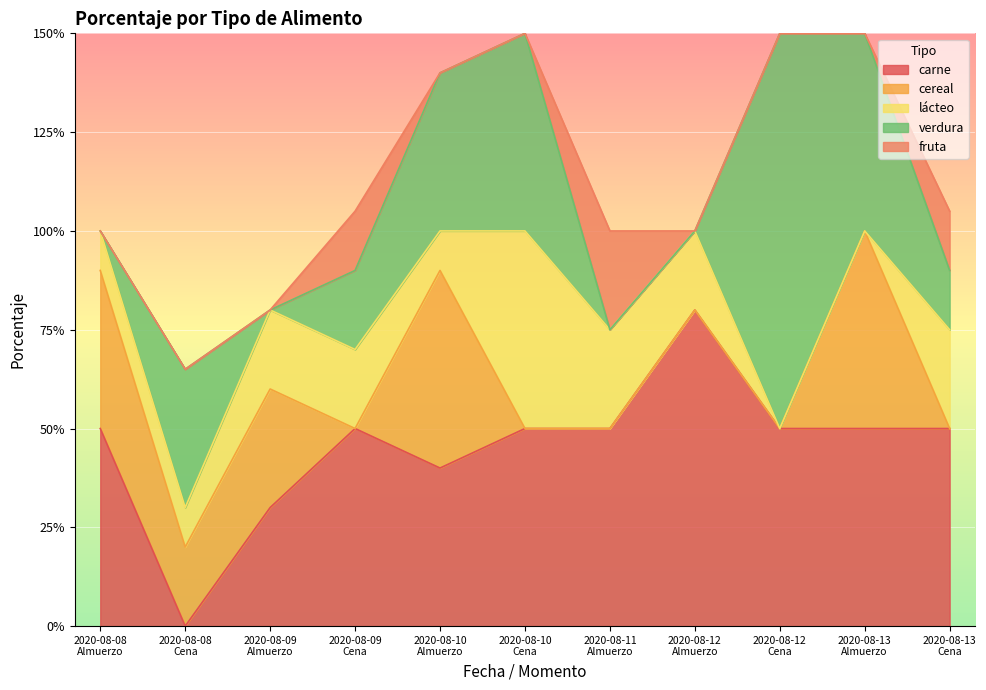

True or false: verdura has more than 1 interior local peaks.

True